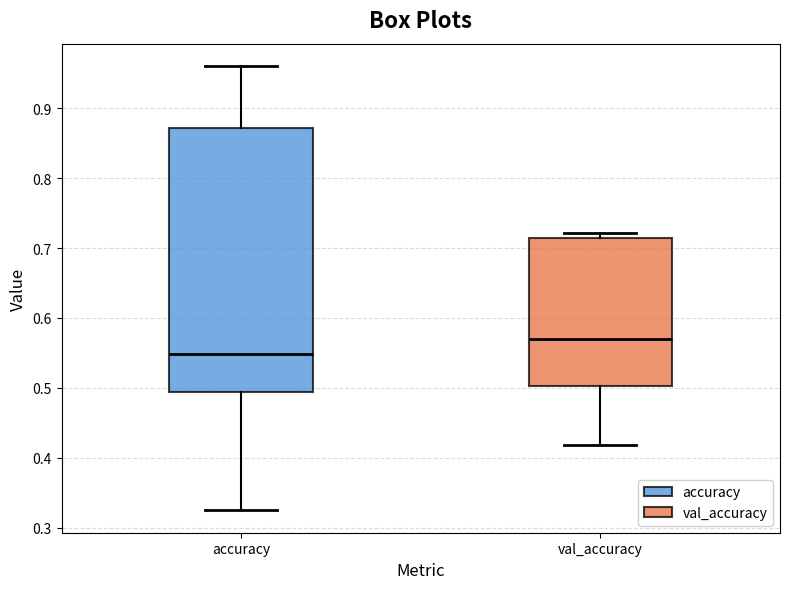

Reading left to right, transcribe this box plot: for each box, give where its median line is, the range the box spans, and where its two whiskers end, as read against the y-axis. The values are not printed on the chart, so give them approximately, as read against the axis.

accuracy: median 0.55, box 0.49 to 0.87, whiskers 0.32 to 0.96
val_accuracy: median 0.57, box 0.50 to 0.71, whiskers 0.42 to 0.72